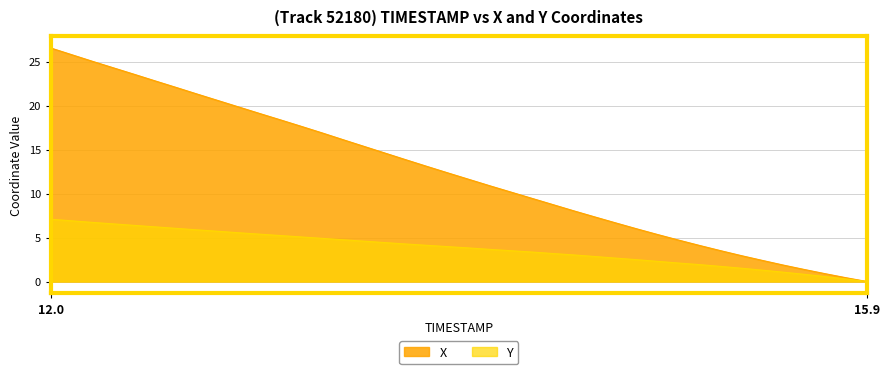

Reading left to right, extract all data points from this chart.

X: 26.6	25.8	25.0	24.3	23.6	22.8	22.1	21.3	20.6	19.8	19.1	18.4	17.6	16.9	16.1	15.3	14.6	13.8	13.1	12.3	11.6	10.9	10.2	9.5	8.7	8.0	7.3	6.7	6.0	5.3	4.7	4.1	3.5	2.9	2.4	1.9	1.4	0.9	0.4	0.0
Y: 7.1	6.9	6.7	6.5	6.4	6.2	6.0	5.9	5.7	5.5	5.4	5.2	5.1	4.9	4.7	4.6	4.4	4.3	4.1	4.0	3.8	3.6	3.5	3.3	3.2	3.0	2.8	2.7	2.5	2.3	2.1	1.9	1.7	1.5	1.3	1.1	0.8	0.6	0.3	0.0